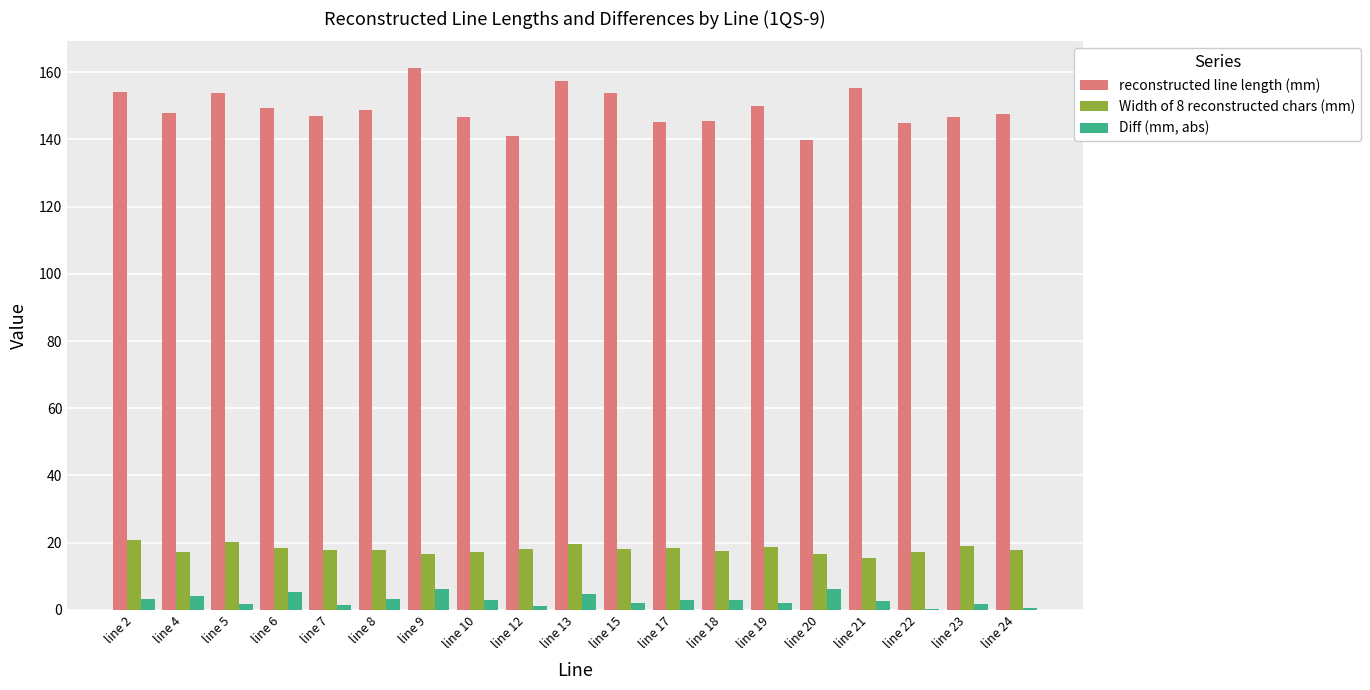

Where does the Width of 8 reconstructed chars (mm) series first go above 17?

line 2